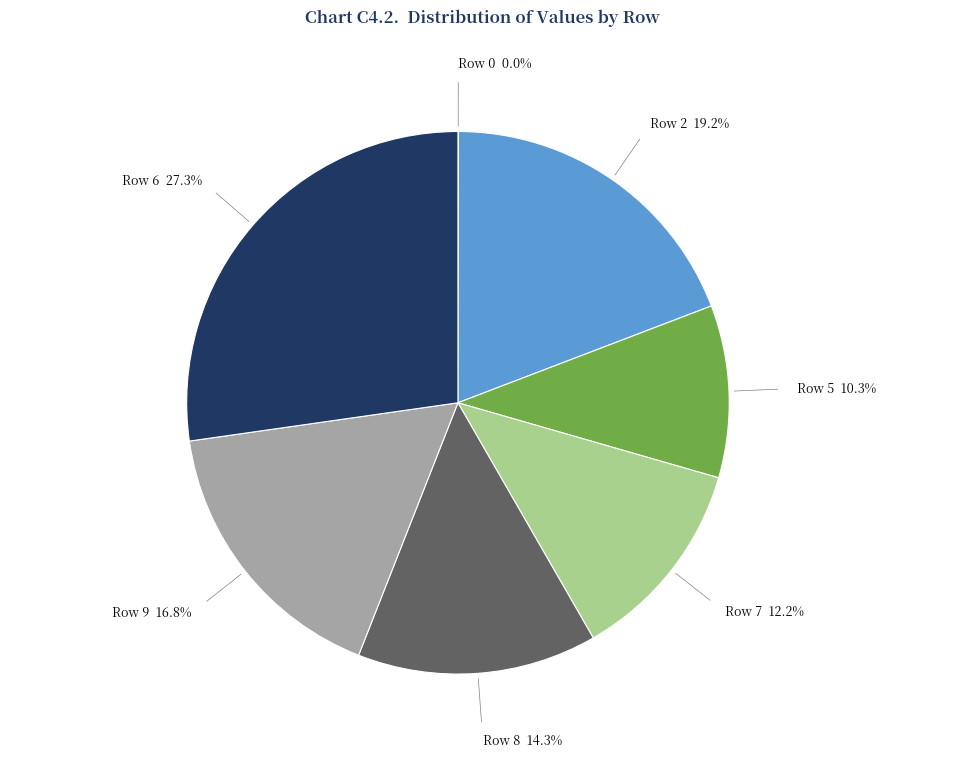

Is there any slice that represents more than half of the pie?

No